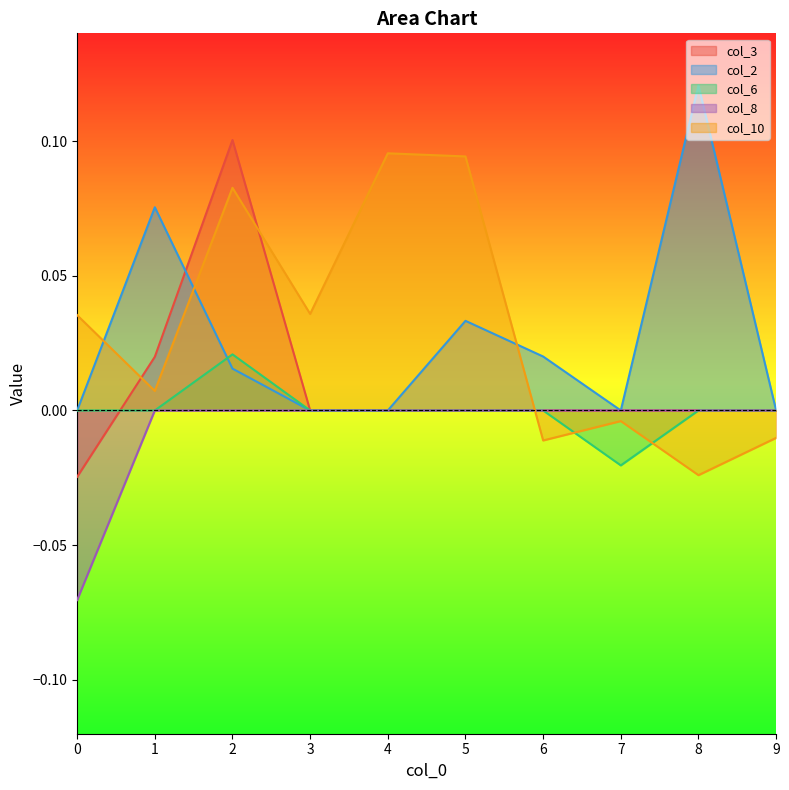

Rank the categories by col_6 value from lowest to highest.

7, 0, 1, 3, 4, 5, 6, 8, 9, 2